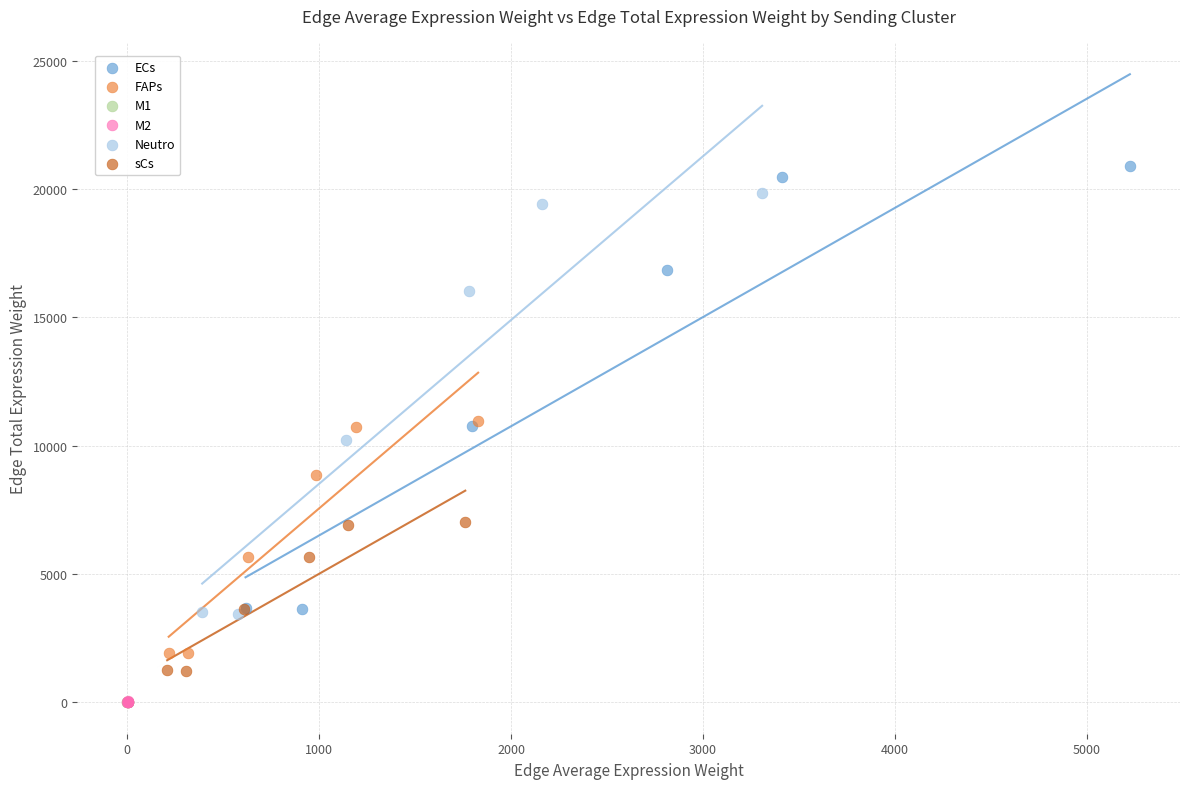

Which series has the widest spread of Y values?

ECs